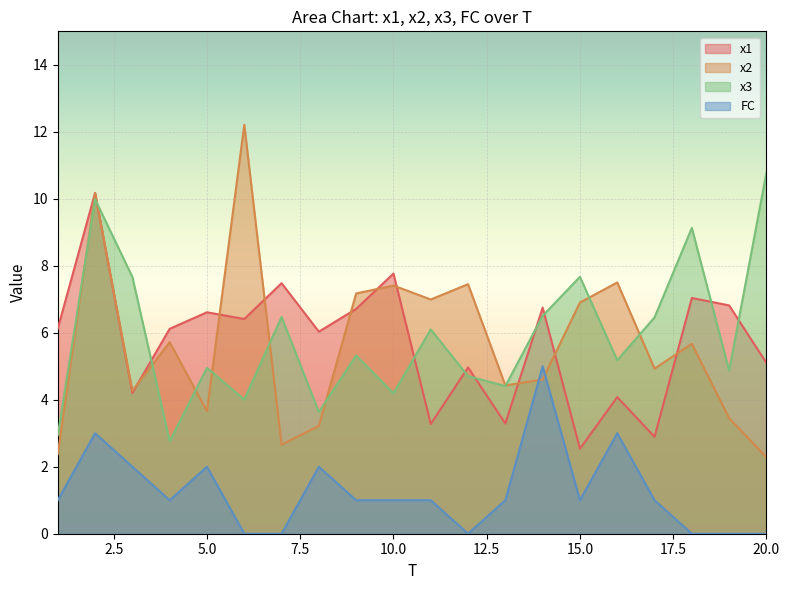

Which series has the widest spread of values?

x2